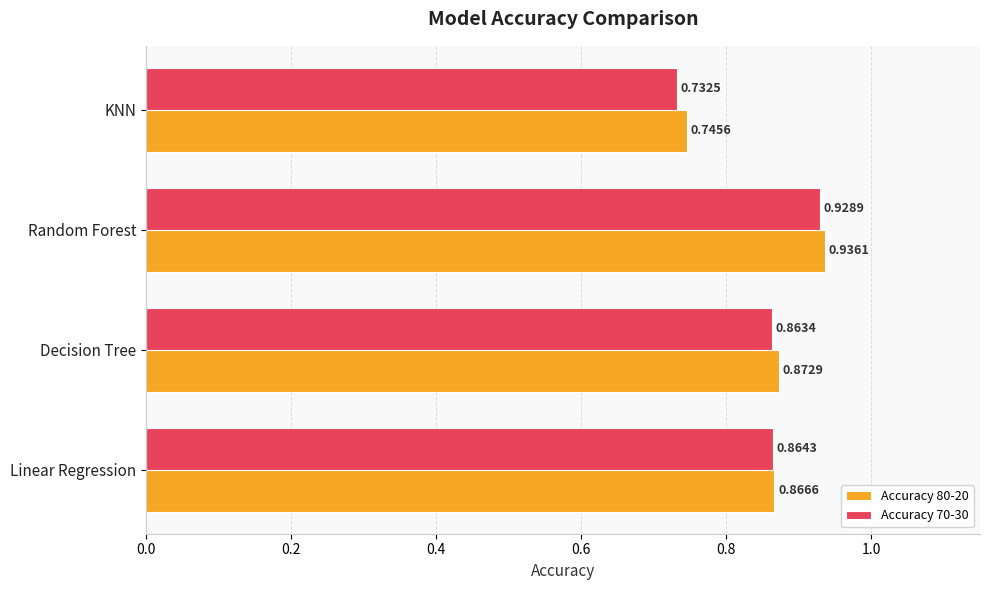

List the series in order of their peak value, highest first.

Accuracy 80-20, Accuracy 70-30